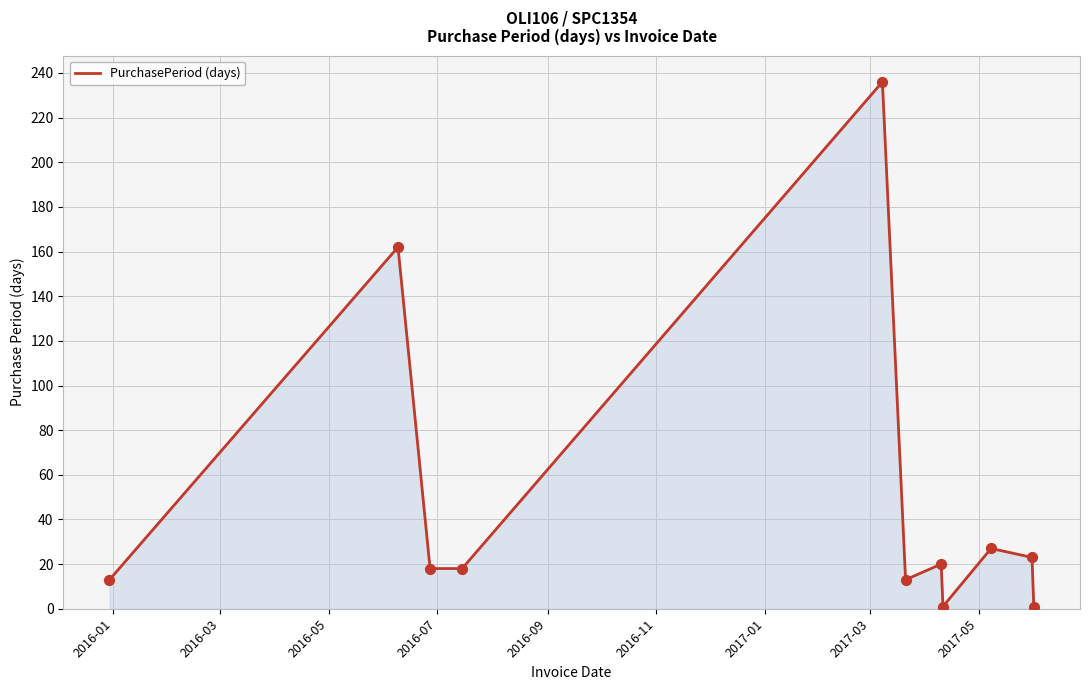

What is the greatest value displayed?

236